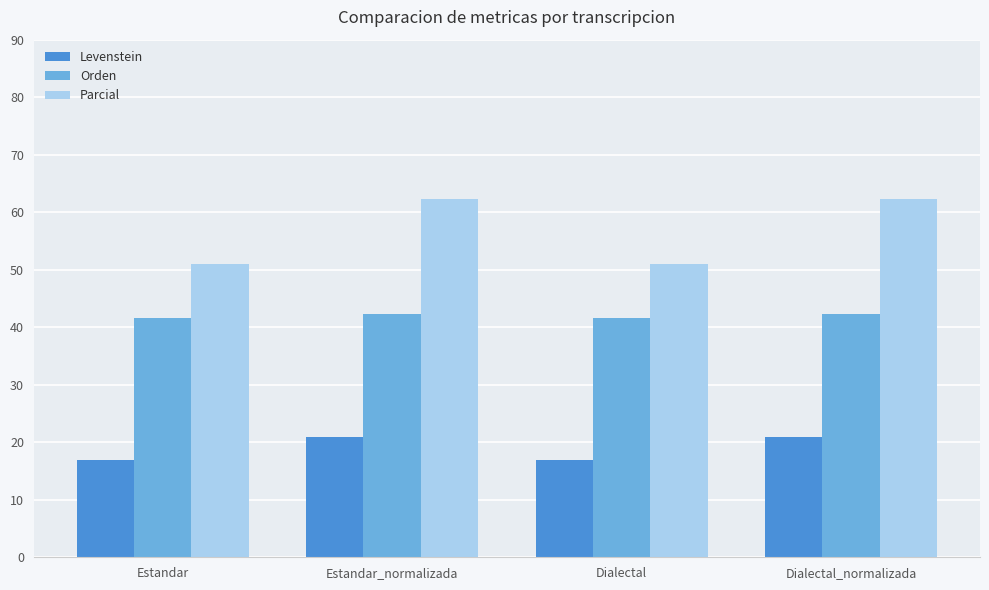

What position from the left is Estandar_normalizada?

2